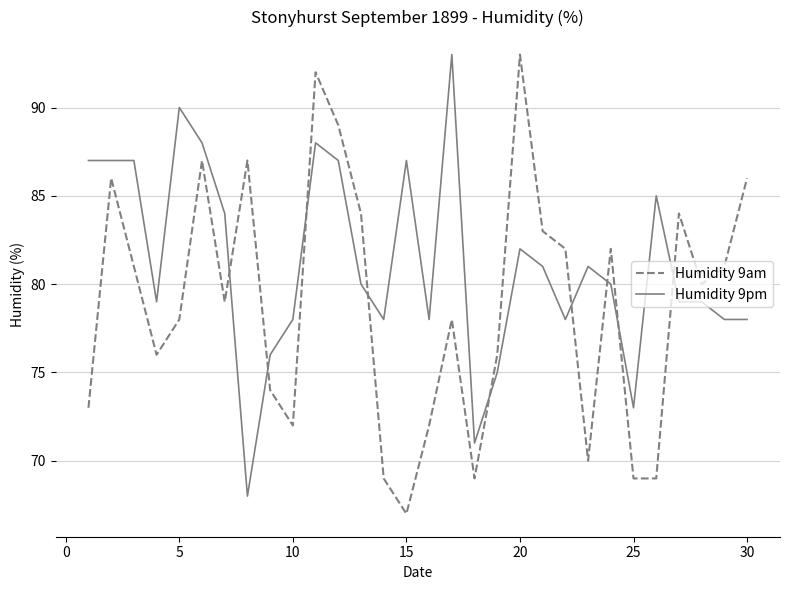

True or false: Humidity 9pm and Humidity 9am intersect in this chart.

True